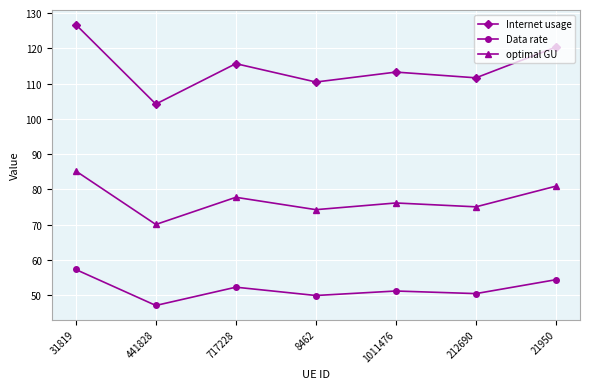

How many lines are shown in the chart?

3